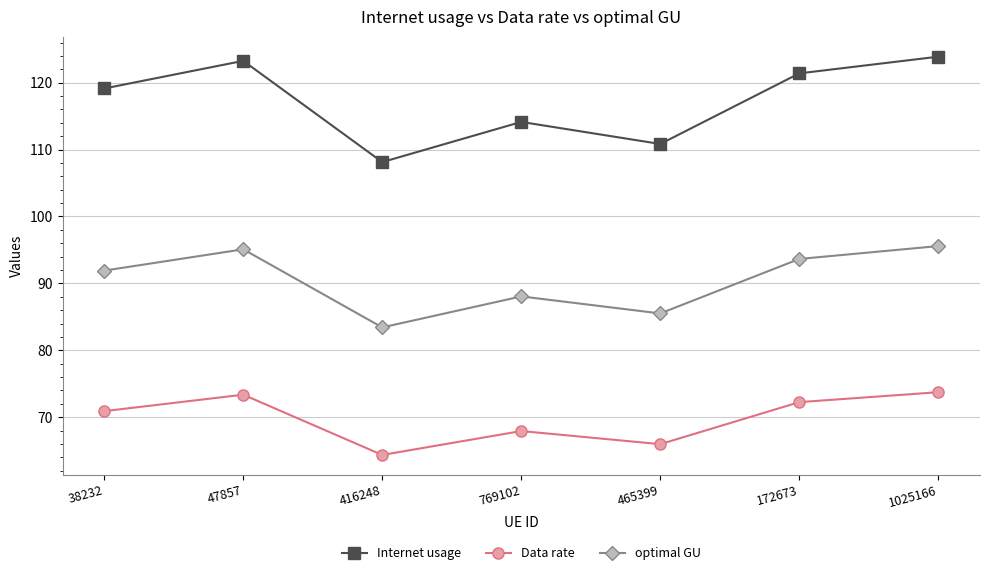

What is the total value across all series at 769102?

270.1